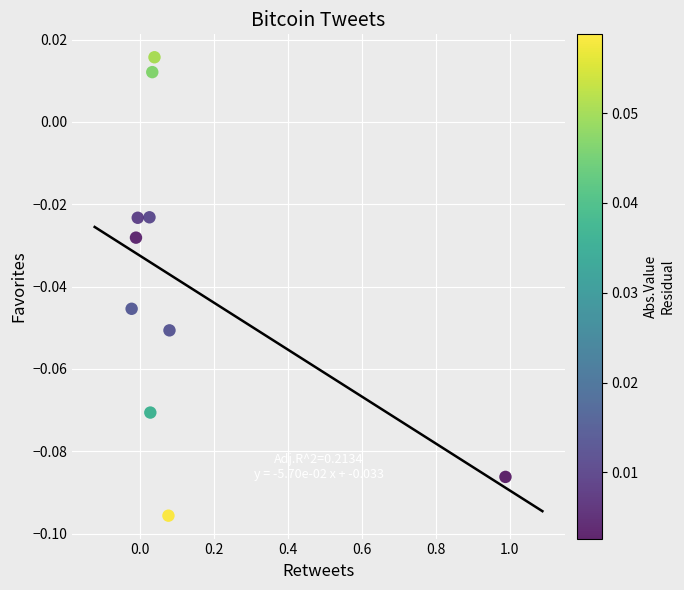

What is the range of X values (max minus min)?

1.0